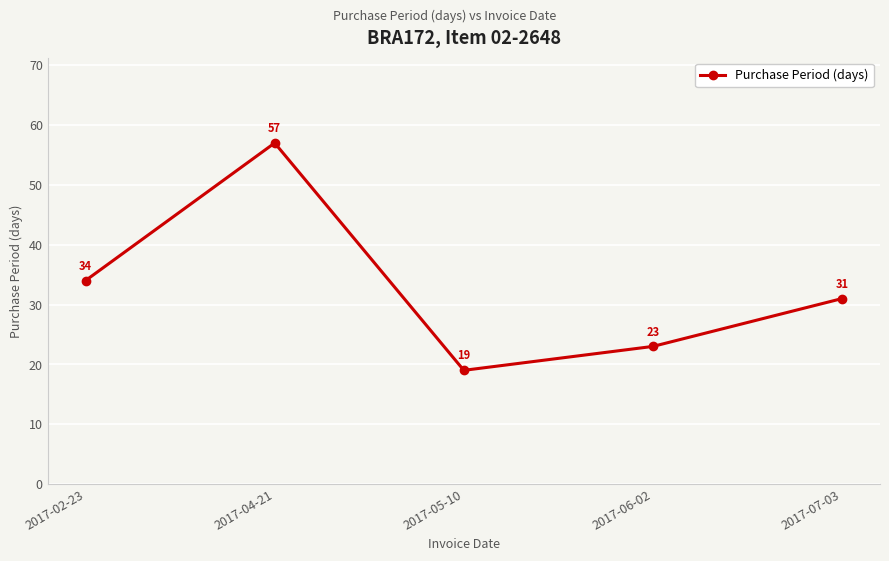

What is the difference between the values at 2017-06-02 and 2017-05-10?

4